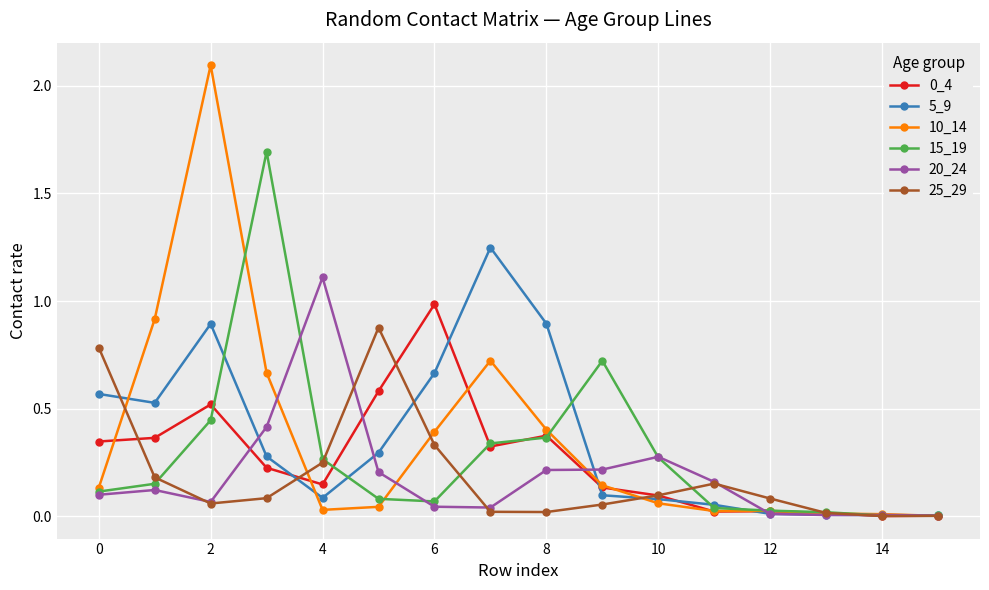

Is this an area chart (filled region under the line)?

No